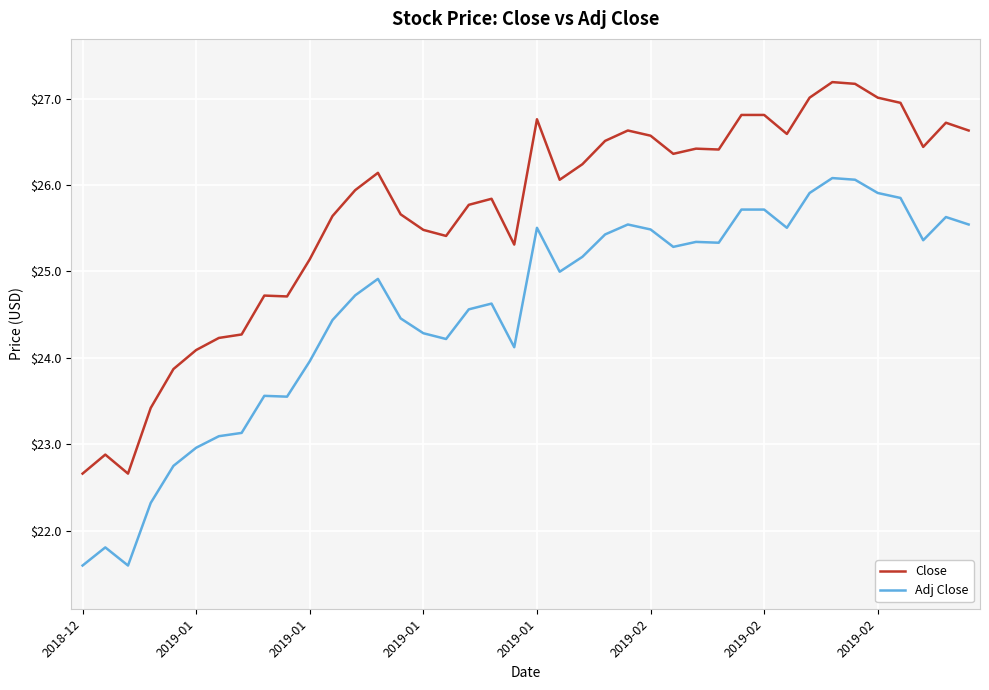

List the series in order of their peak value, highest first.

Close, Adj Close